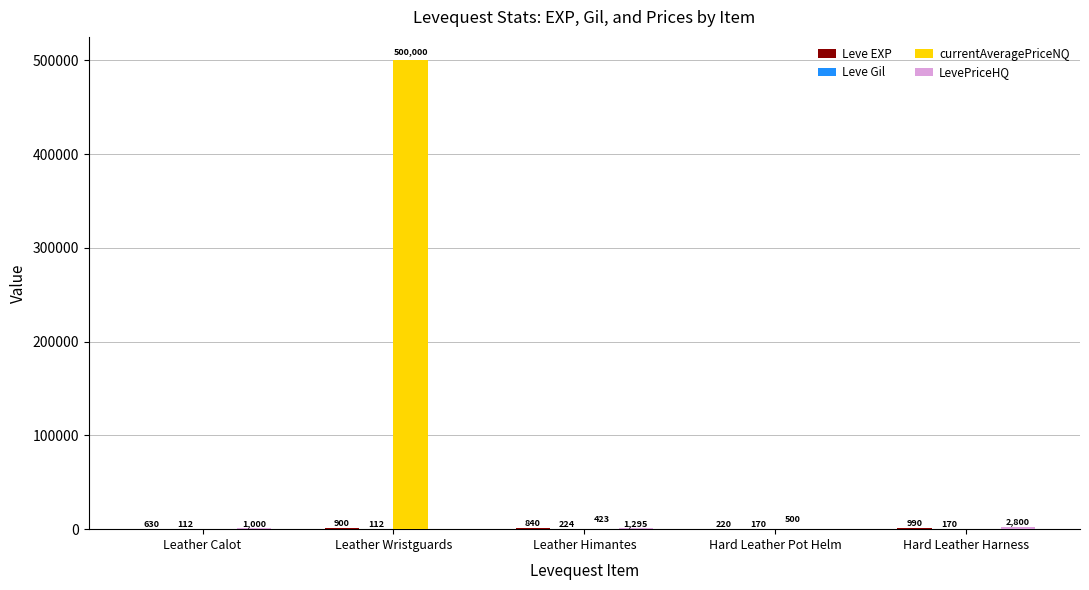

At which category is the sum across all series the highest?

Leather Wristguards